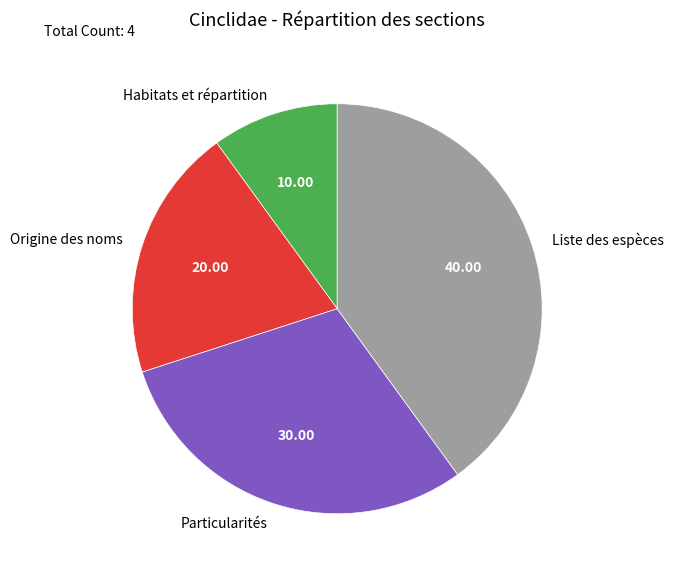

Does any single category account for the majority?

No